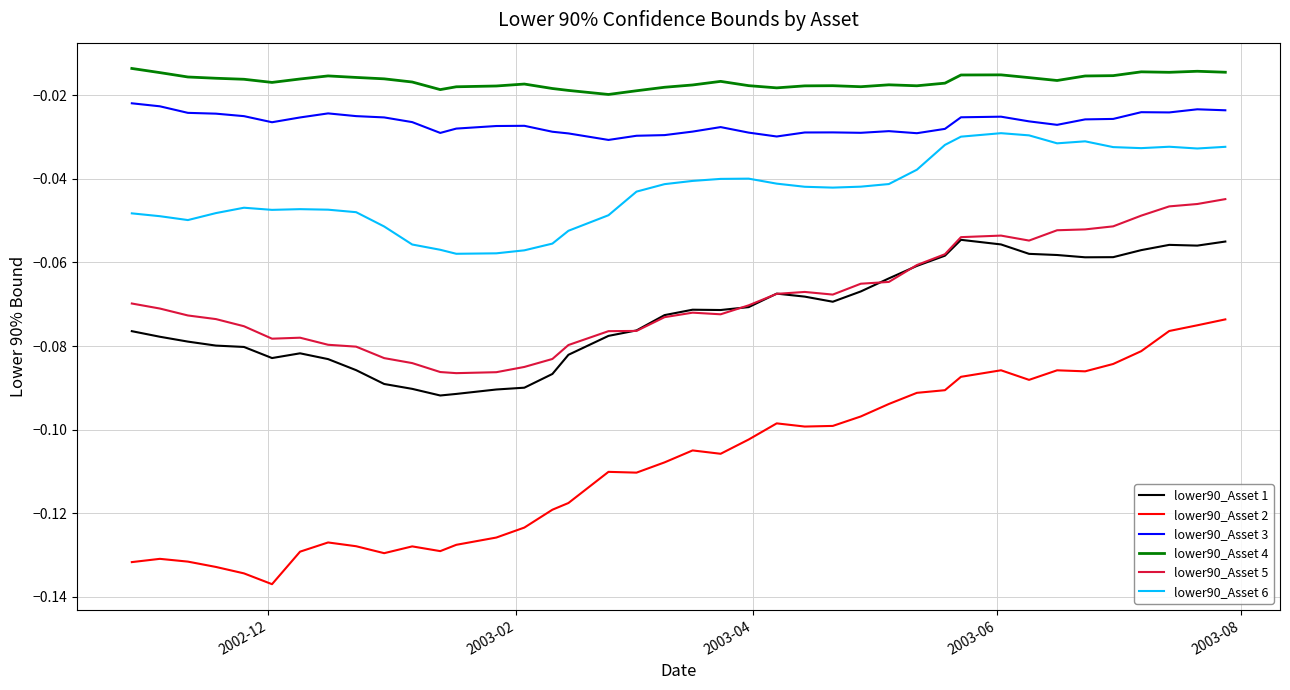

Rank the series by their maximum value, from lowest to highest.

lower90_Asset 2, lower90_Asset 1, lower90_Asset 5, lower90_Asset 6, lower90_Asset 3, lower90_Asset 4